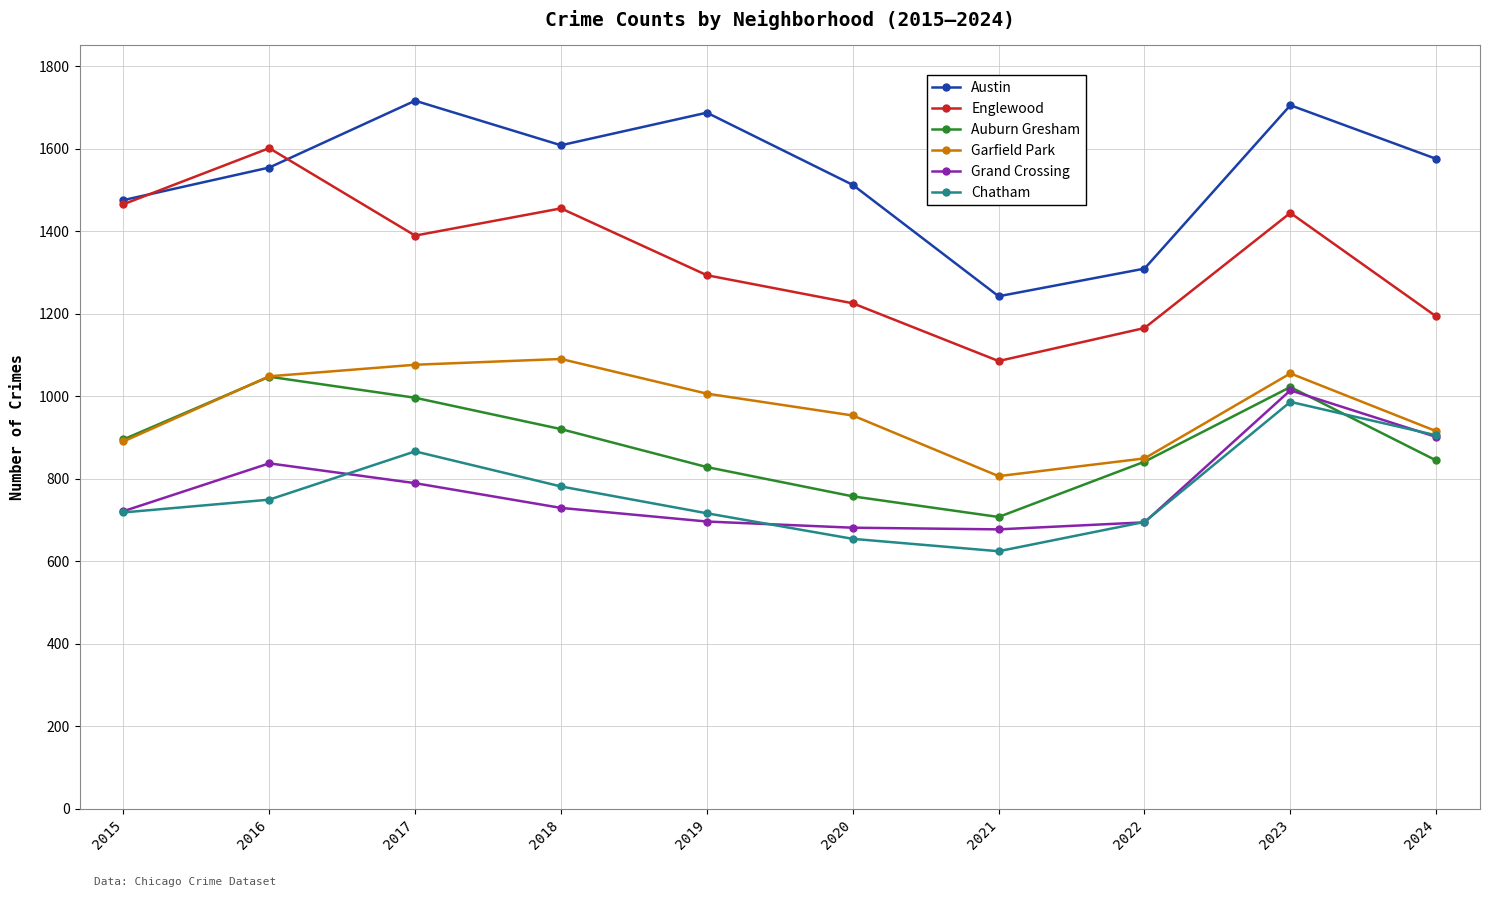

Which series ends up on top after the final intersection of Chatham and Auburn Gresham?

Chatham